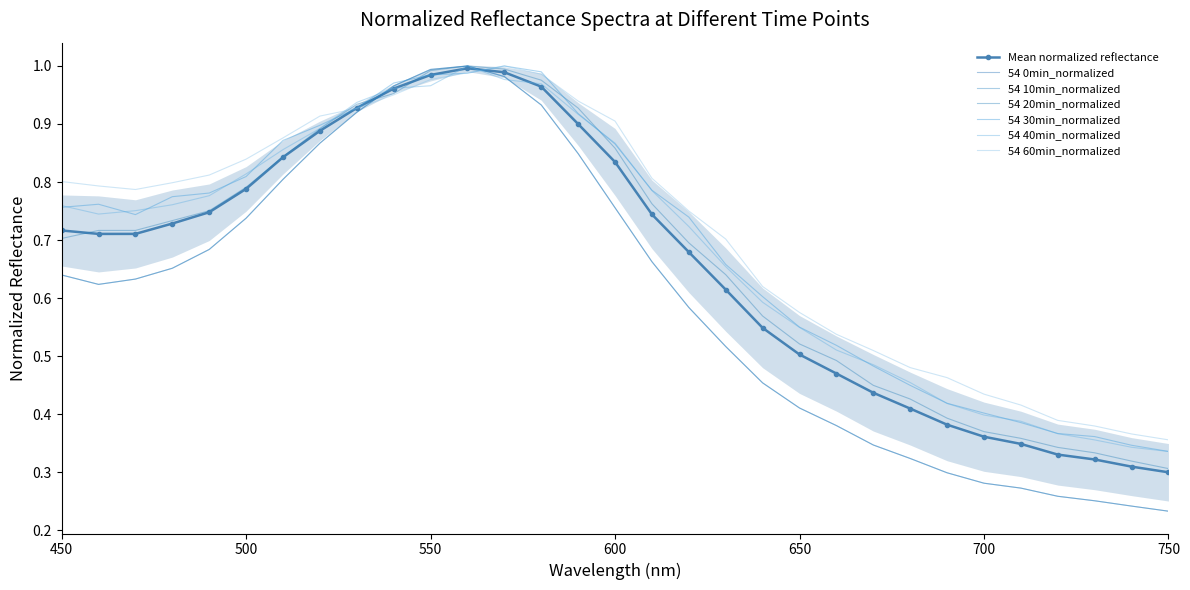

At which label is 54 60min_normalized closest to 0?

750